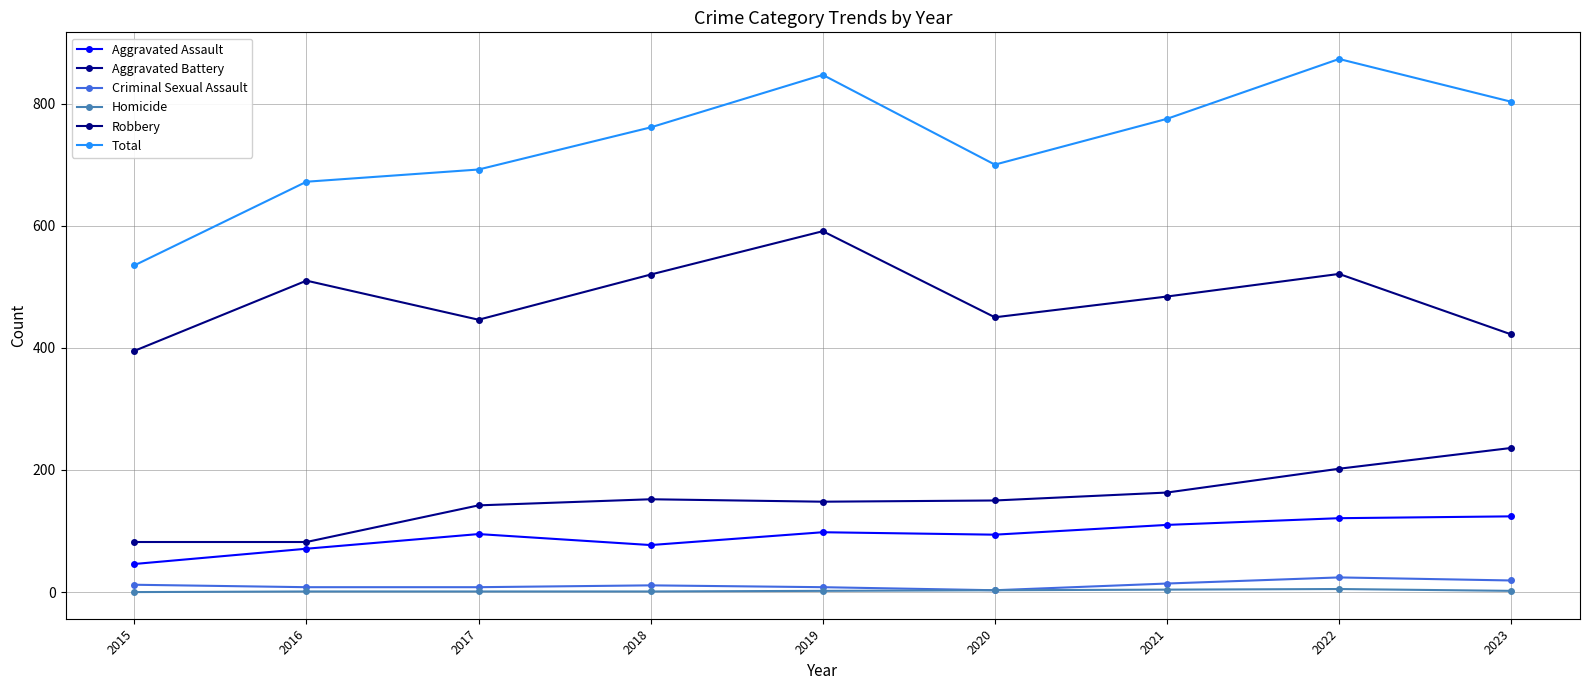

Does the chart have visible grid lines?

Yes